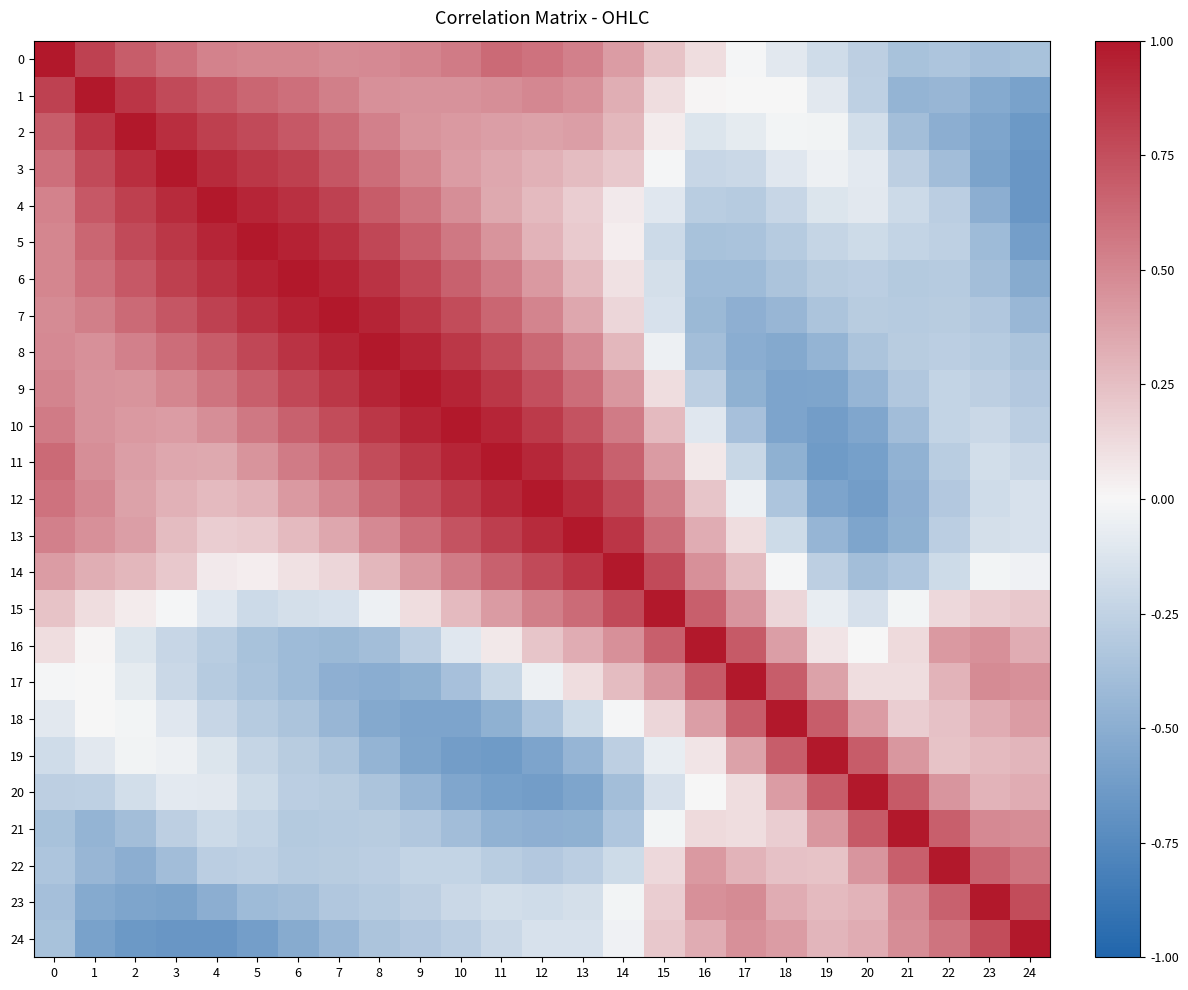

Count the number of data series in this chart.

25